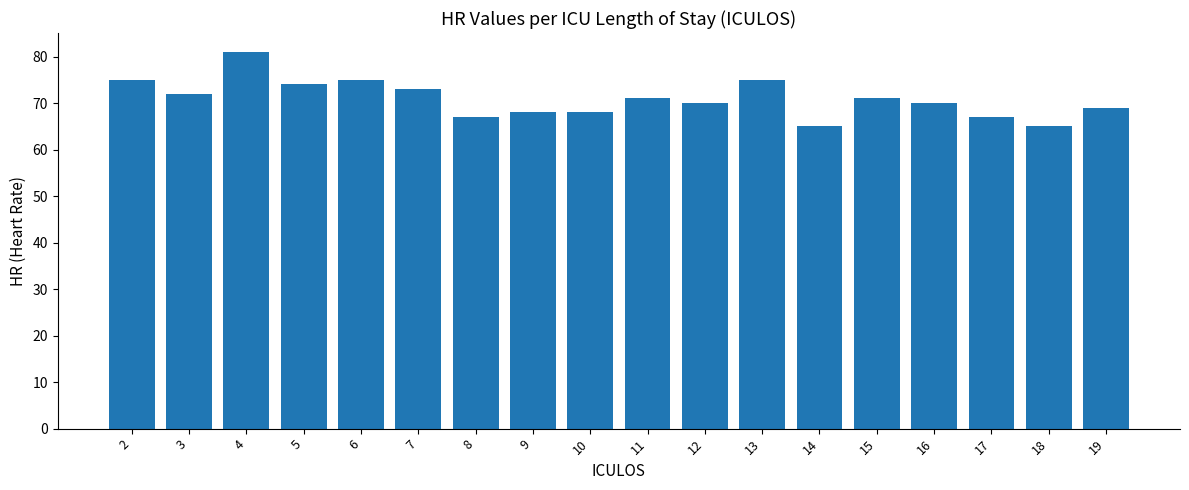

What is the value of the 2nd bar from the left?

72